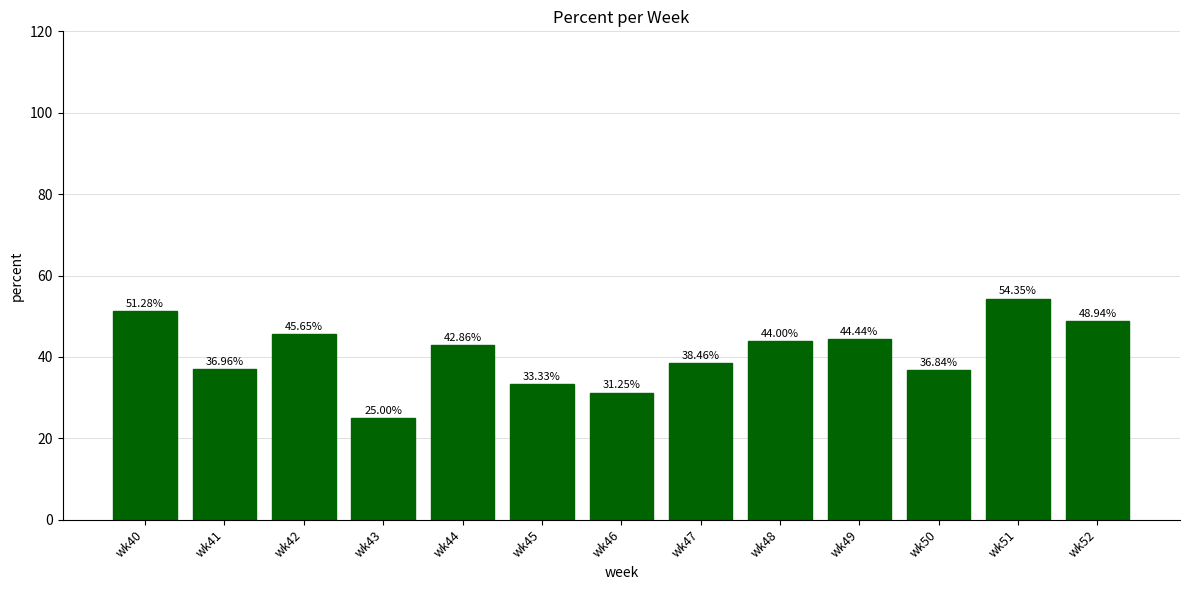

Where is the data nearest to the value 39?

wk47